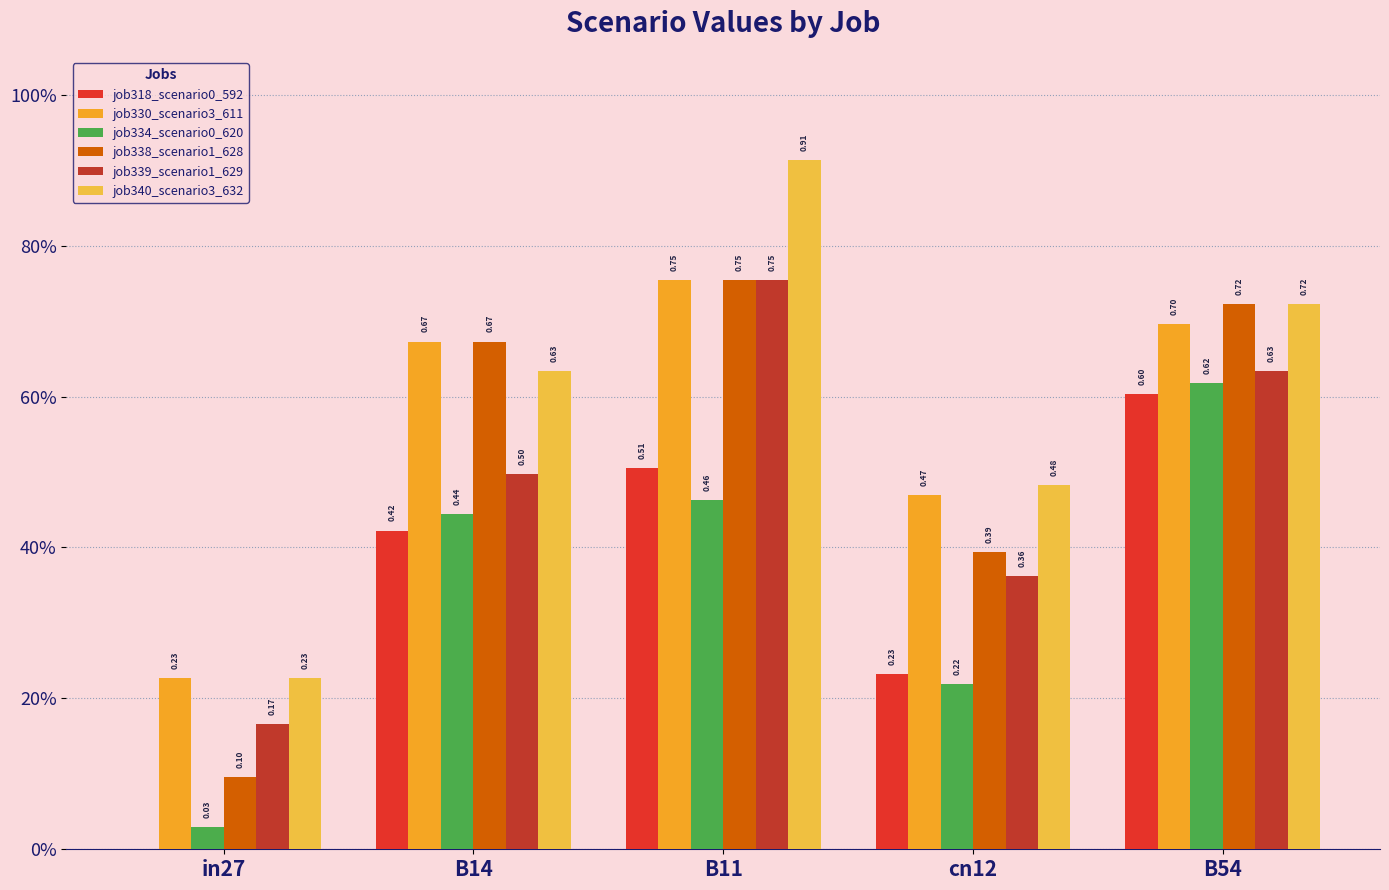

How many data points does each series have?

5